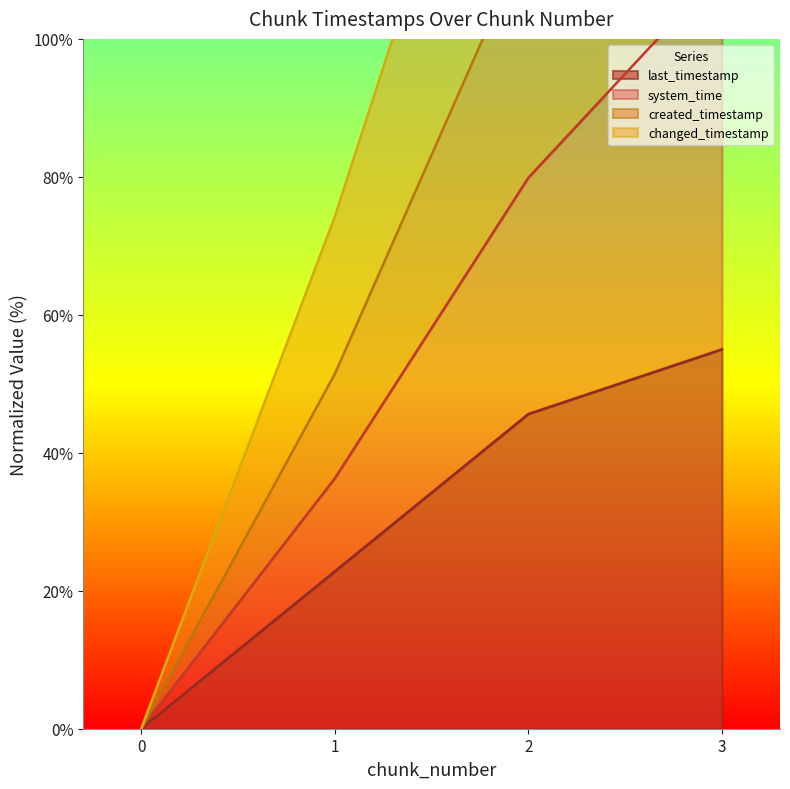

At which label is last_timestamp closest to 27?

1